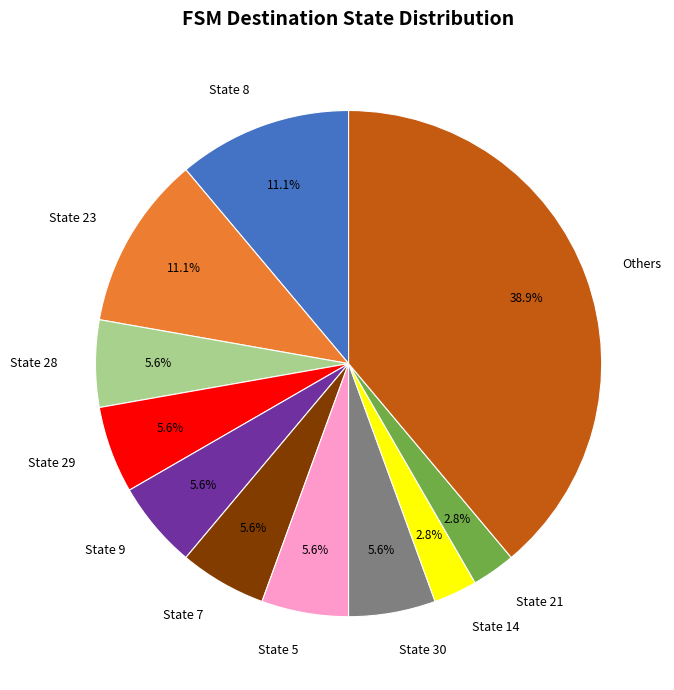

Does any single category account for the majority?

No